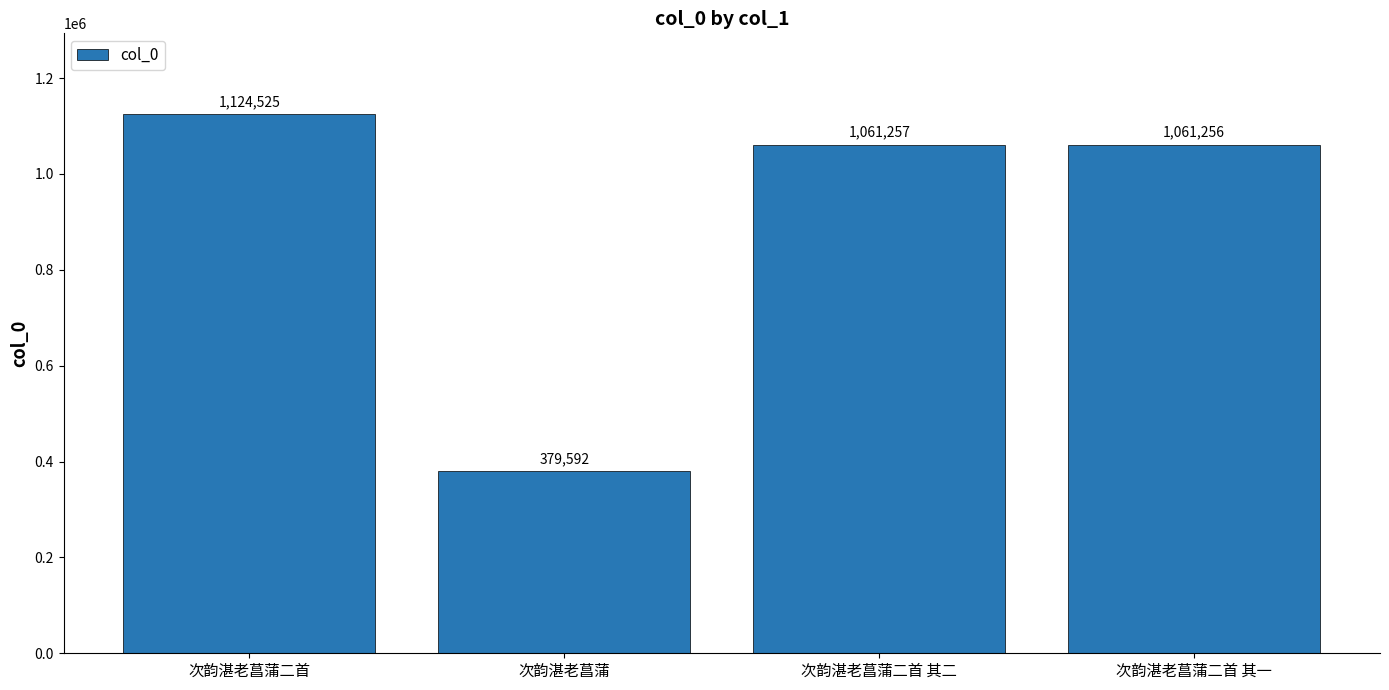

Is it true that the value at 次韵湛老菖蒲 is 614359?

False